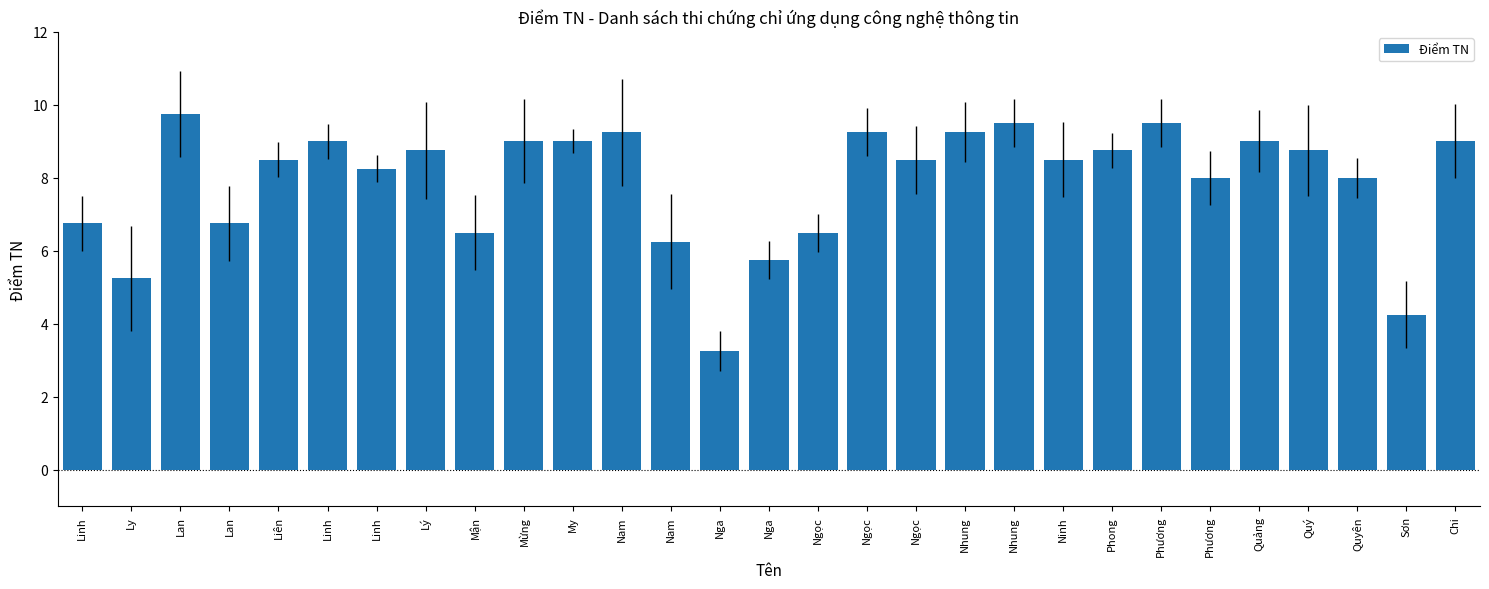

The chart shows a value of 2.1 at Sơn. True or false?

False